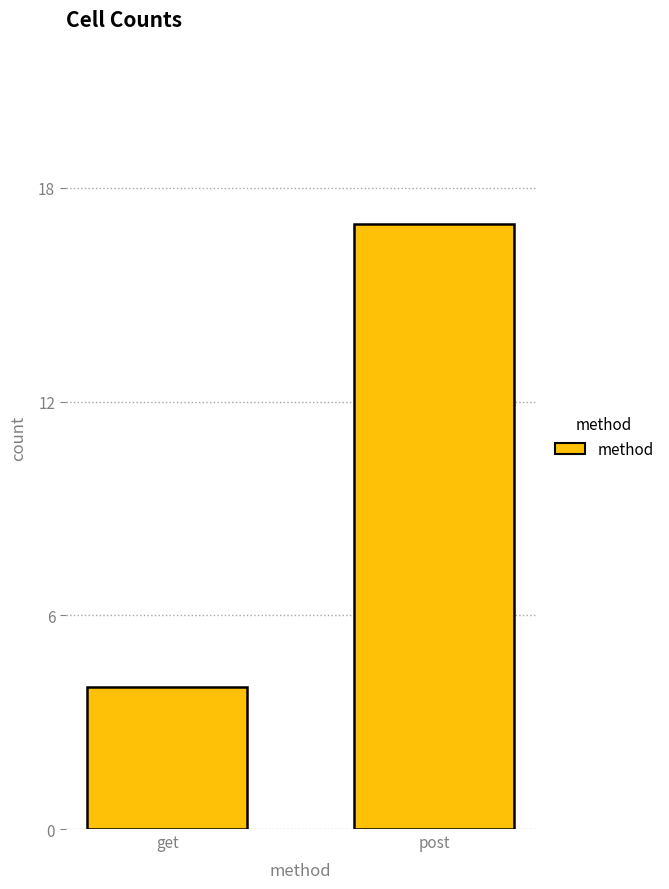

What position from the left is post?

2